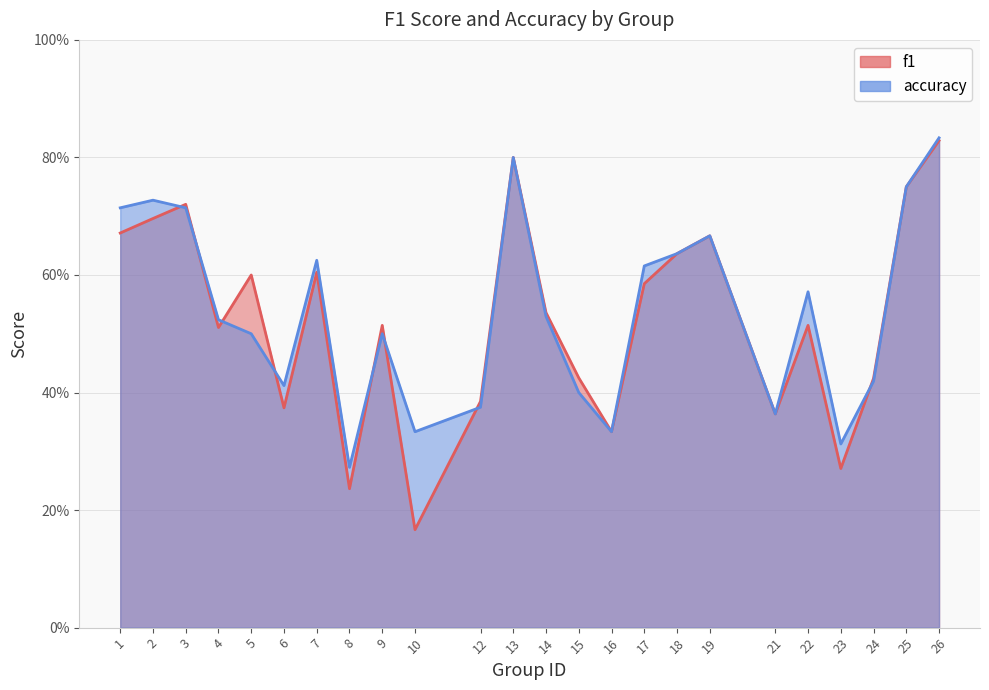

Between 13 and 2, which is larger?

13